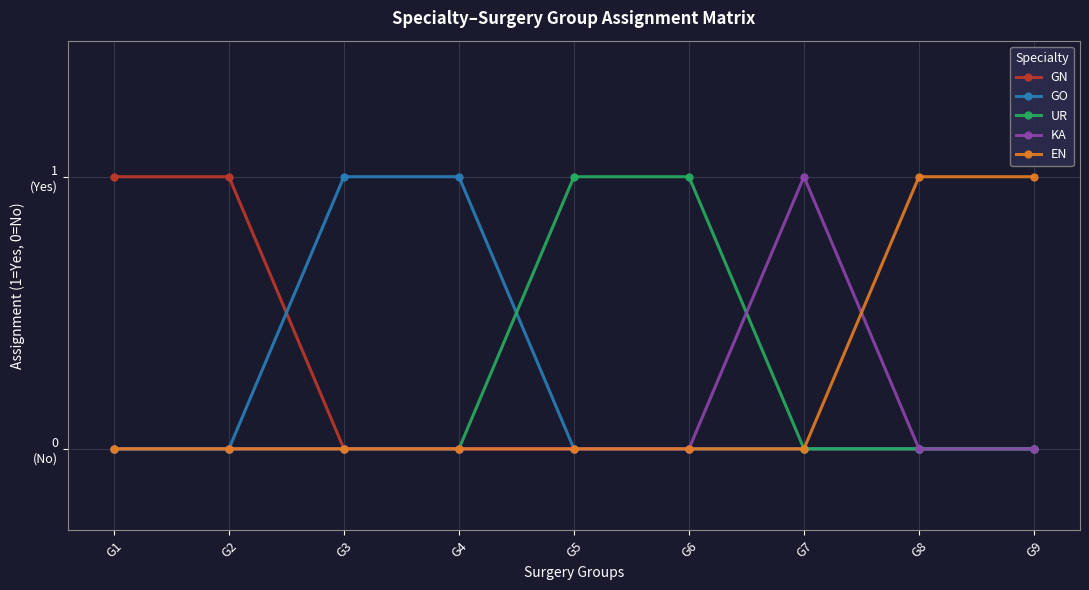

Is this an area chart (filled region under the line)?

No